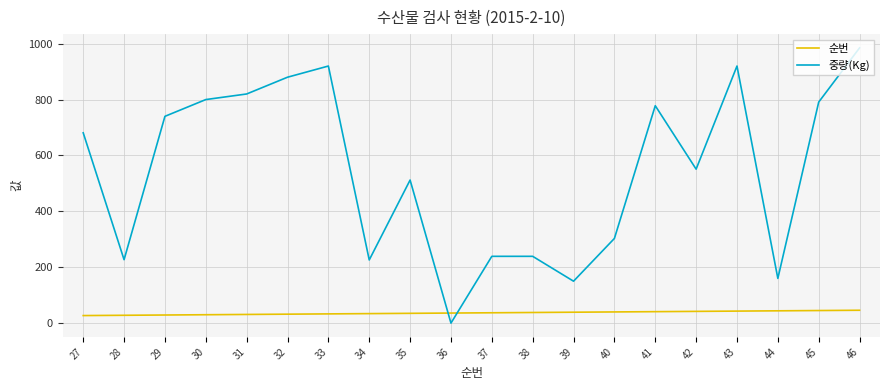

How many values in 중량(Kg) are above zero?

19